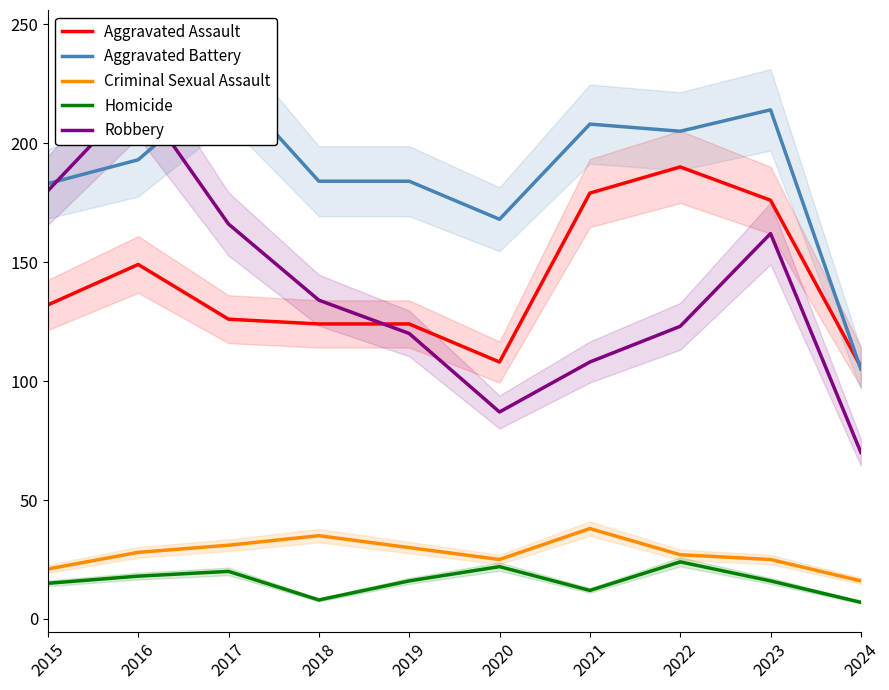

What is the value of the Aggravated Assault point at the 7th from the left?

179